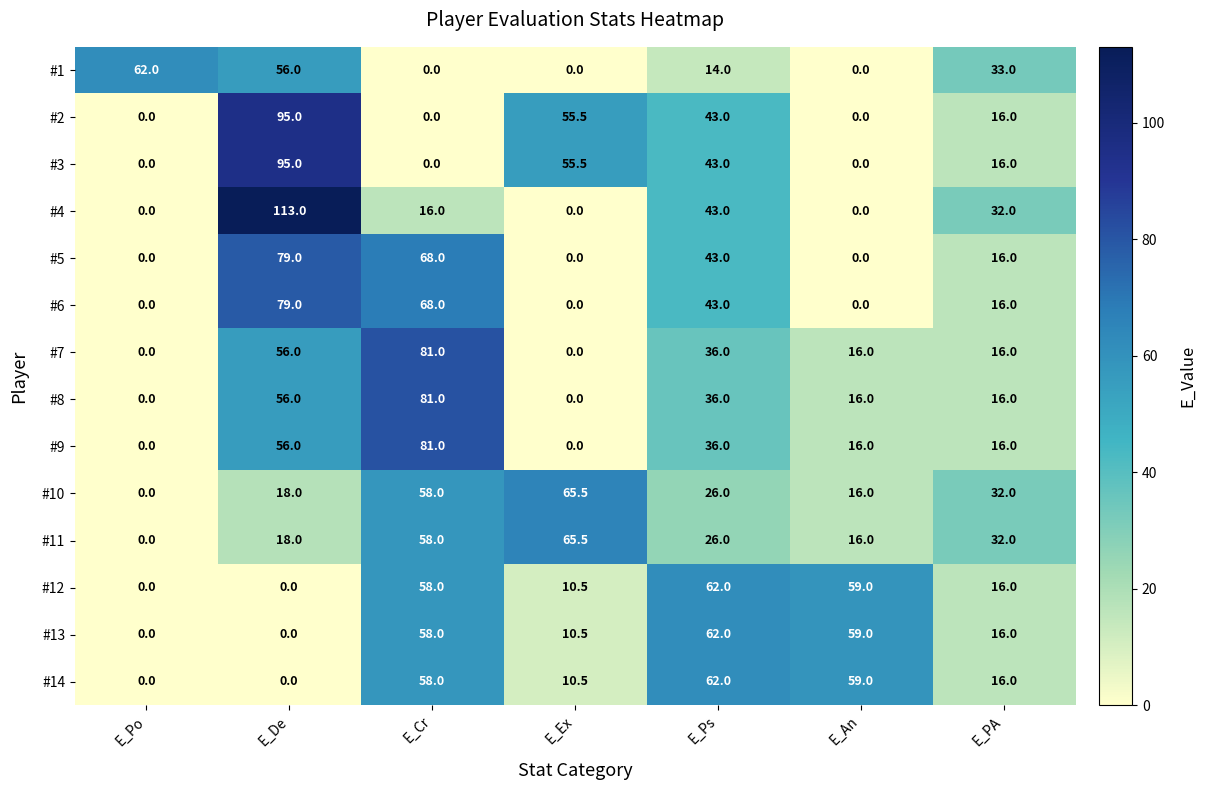

What is the sum of the #3 values at E_De and E_Po?

95.0